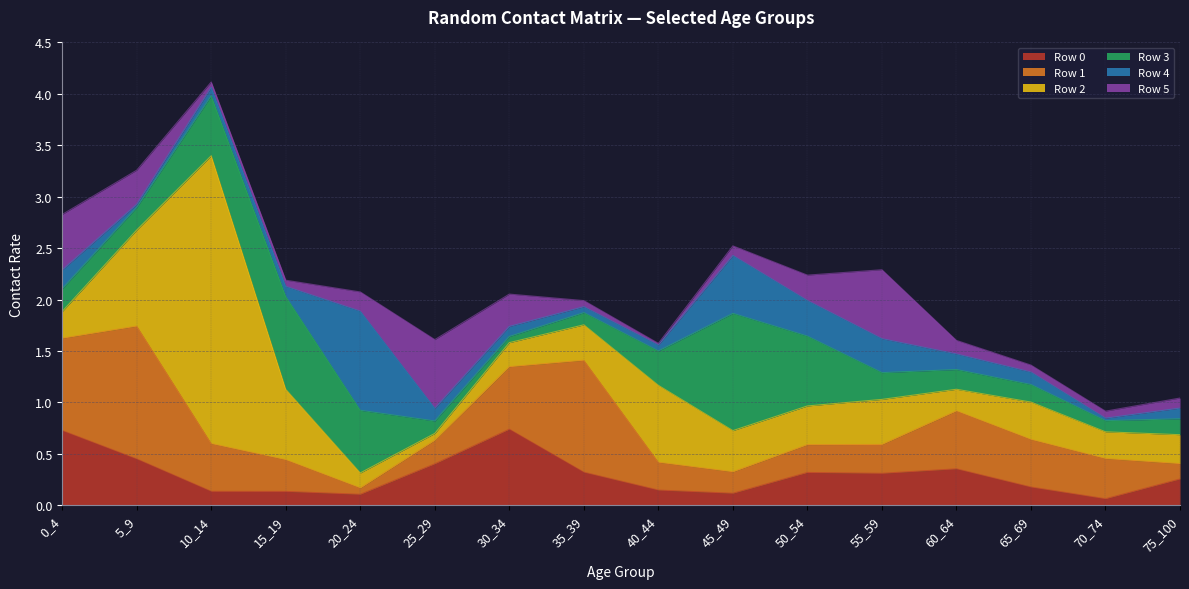

Reading right to left, extract all data points from this chart.

Row 0: 75_100=0.3	70_74=0.1	65_69=0.2	60_64=0.4	55_59=0.3	50_54=0.3	45_49=0.1	40_44=0.1	35_39=0.3	30_34=0.7	25_29=0.4	20_24=0.1	15_19=0.1	10_14=0.1	5_9=0.5	0_4=0.7
Row 1: 75_100=0.1	70_74=0.4	65_69=0.5	60_64=0.6	55_59=0.3	50_54=0.3	45_49=0.2	40_44=0.3	35_39=1.1	30_34=0.6	25_29=0.2	20_24=0.1	15_19=0.3	10_14=0.5	5_9=1.3	0_4=0.9
Row 2: 75_100=0.3	70_74=0.3	65_69=0.4	60_64=0.2	55_59=0.4	50_54=0.4	45_49=0.4	40_44=0.7	35_39=0.3	30_34=0.2	25_29=0.1	20_24=0.1	15_19=0.7	10_14=2.8	5_9=0.9	0_4=0.3
Row 3: 75_100=0.2	70_74=0.1	65_69=0.2	60_64=0.2	55_59=0.3	50_54=0.7	45_49=1.1	40_44=0.3	35_39=0.1	30_34=0.1	25_29=0.1	20_24=0.6	15_19=0.9	10_14=0.6	5_9=0.2	0_4=0.2
Row 4: 75_100=0.1	70_74=0.0	65_69=0.1	60_64=0.2	55_59=0.3	50_54=0.3	45_49=0.6	40_44=0.1	35_39=0.1	30_34=0.1	25_29=0.1	20_24=1.0	15_19=0.1	10_14=0.1	5_9=0.0	0_4=0.2
Row 5: 75_100=0.1	70_74=0.1	65_69=0.1	60_64=0.1	55_59=0.7	50_54=0.2	45_49=0.1	40_44=0.0	35_39=0.1	30_34=0.3	25_29=0.7	20_24=0.2	15_19=0.1	10_14=0.1	5_9=0.3	0_4=0.5